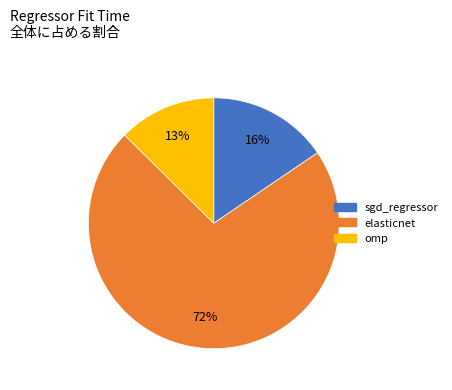

What percentage is the omp slice, to the nearest percent?

13%